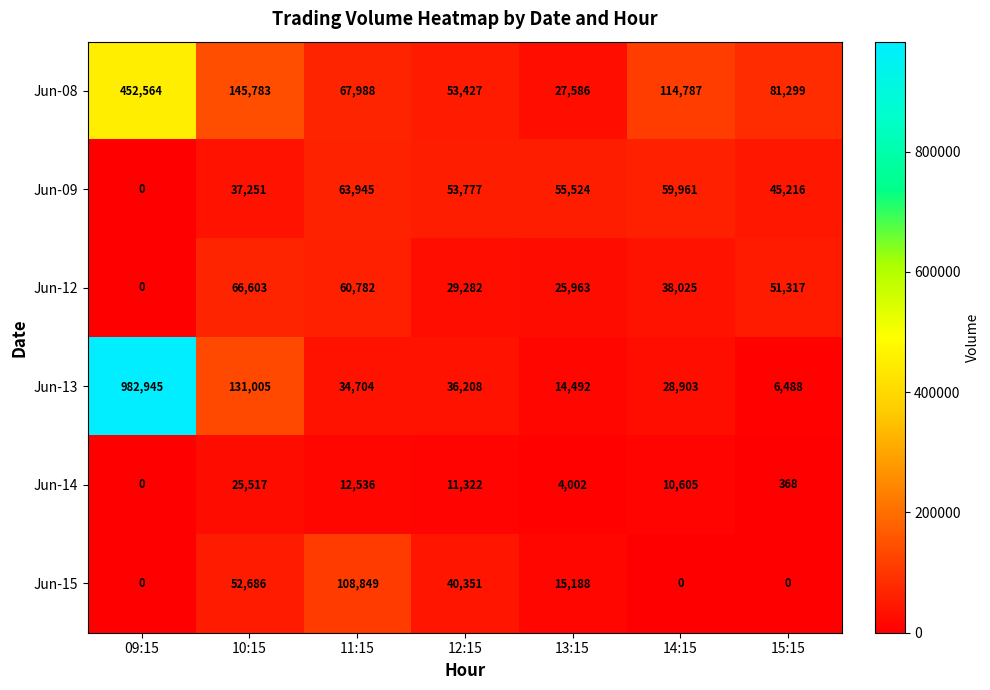

What is the sum of the Jun-15 values at 14:15 and 12:15?

40351